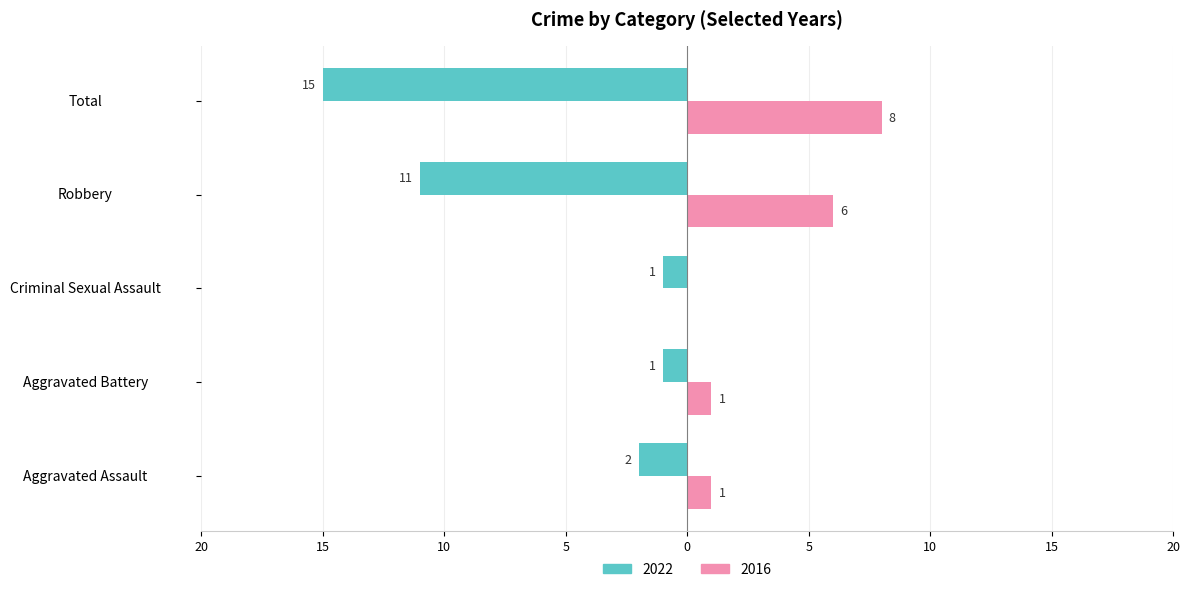

What is the sum of all 2022 values?

-30